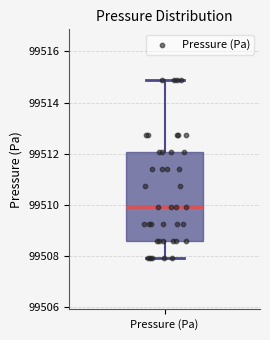

Transcribe this box plot: give where the median line is, the range the box spans, and where the two whiskers end, as read against the y-axis. The values are not printed on the chart, so give them approximately, as read against the axis.

median 99509.8, box 99508.6 to 99512.0, whiskers 99508.0 to 99514.8